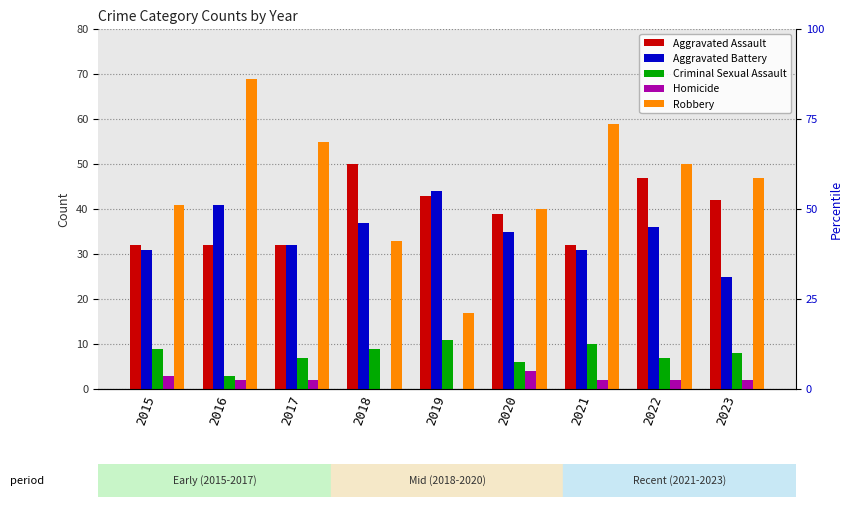

Which series has the largest range (max minus min)?

Robbery